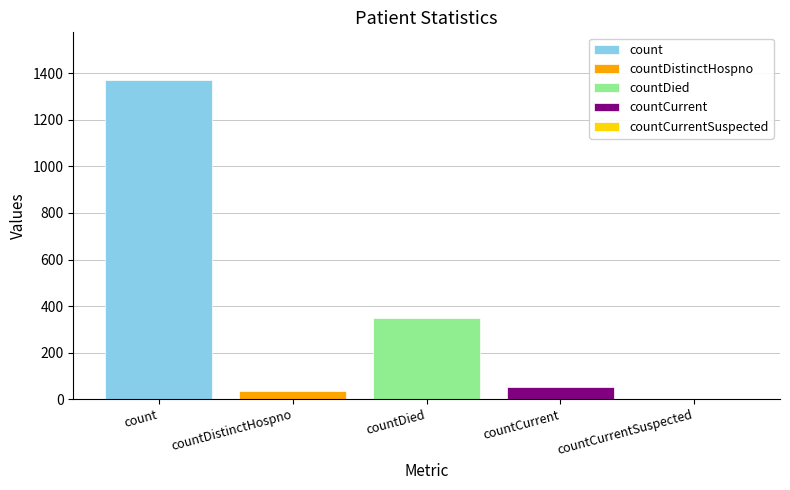

What is the smallest value displayed?

33